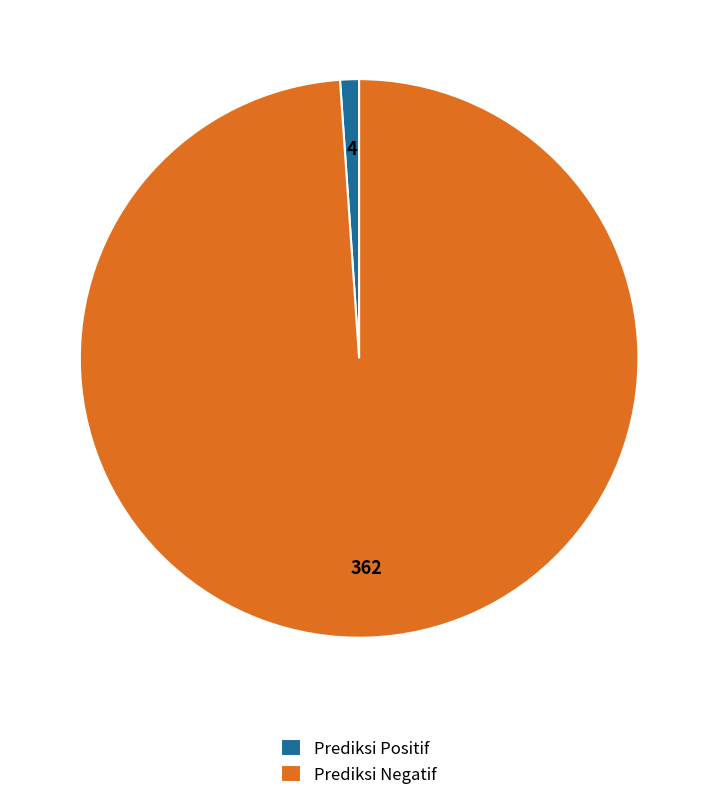

Which slice is the largest?

Prediksi Negatif